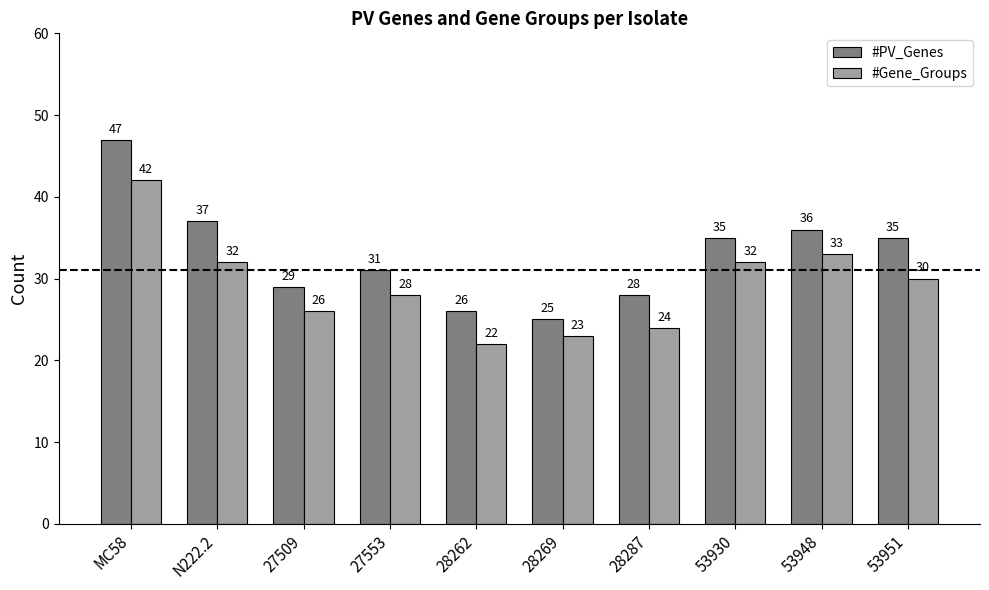

True or false: #Gene_Groups has a value of 28 at 27553.

True